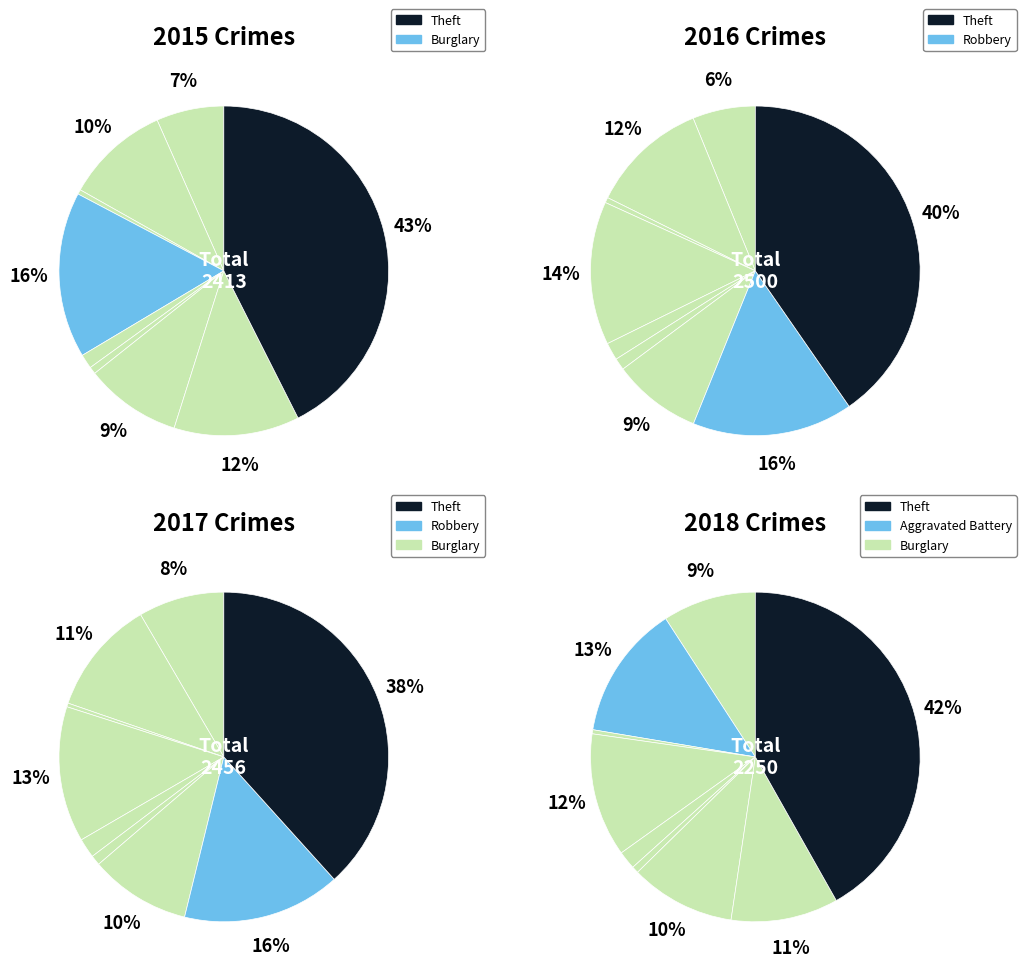

To the nearest percent, what is the difference between the largest and smallest slice percentages?

40%